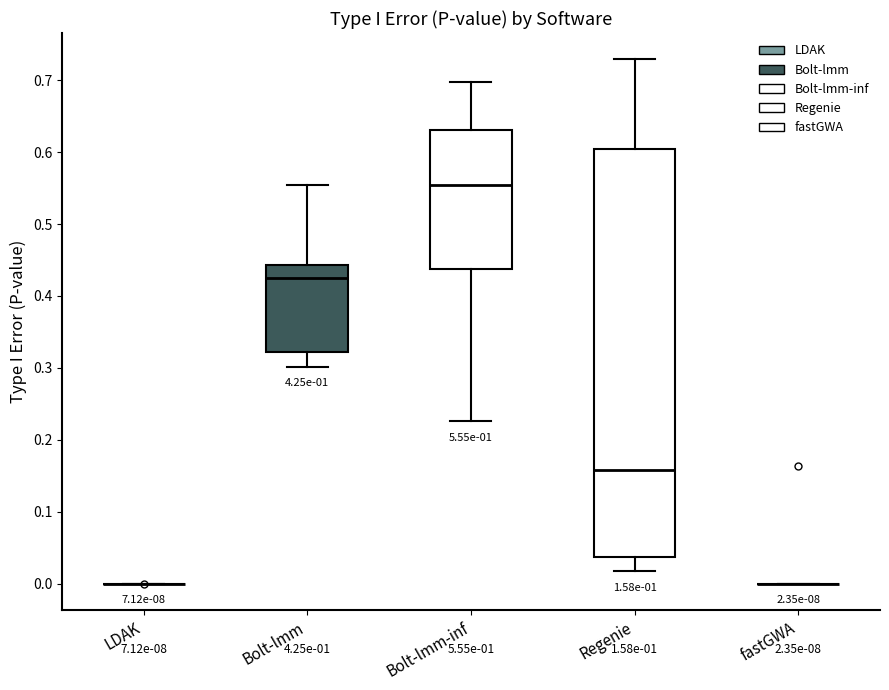

Which box is the tallest, from its lower edge to its upper edge?

Regenie